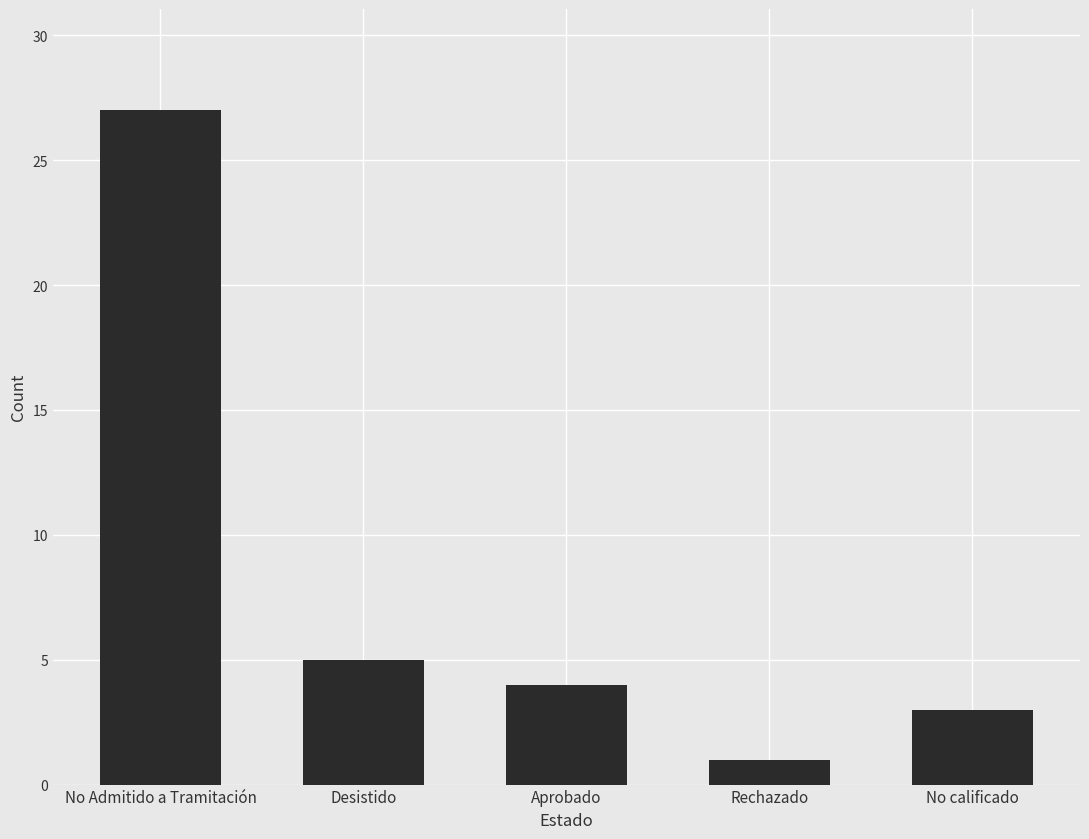

What is the difference between the values at No calificado and No Admitido a Tramitación?

24